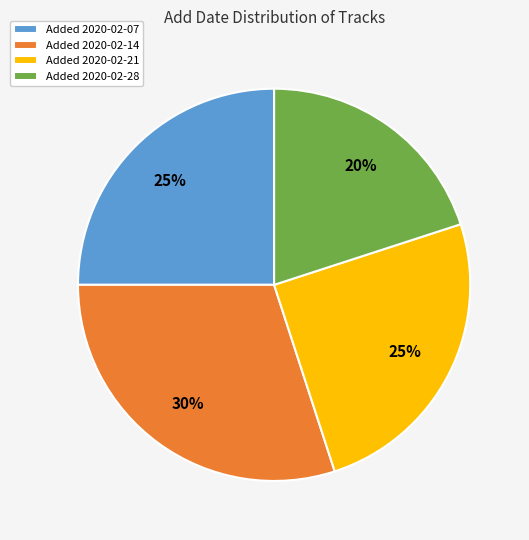

Count the number of slices in the pie.

4